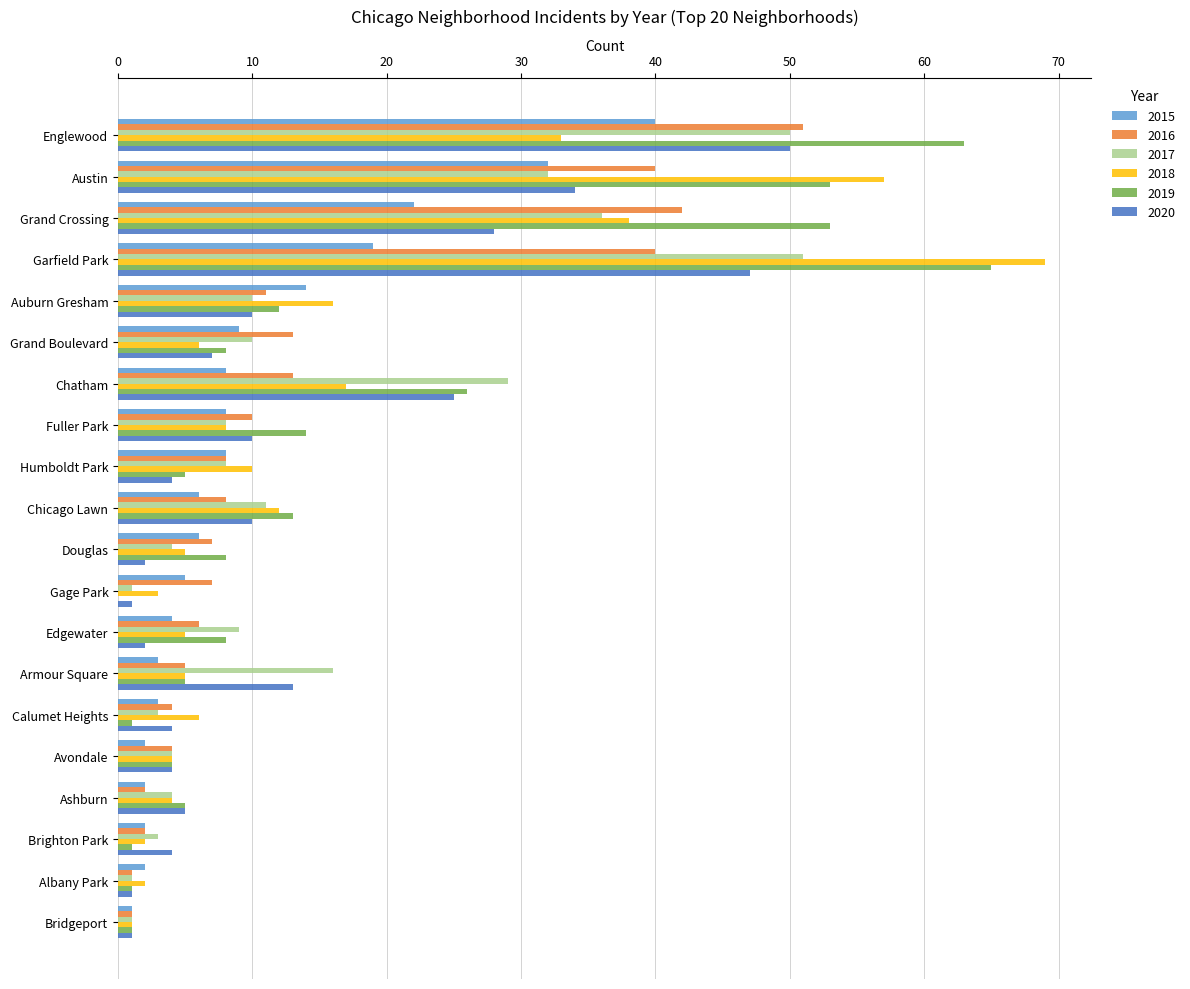

What is the maximum value shown in the chart?

69